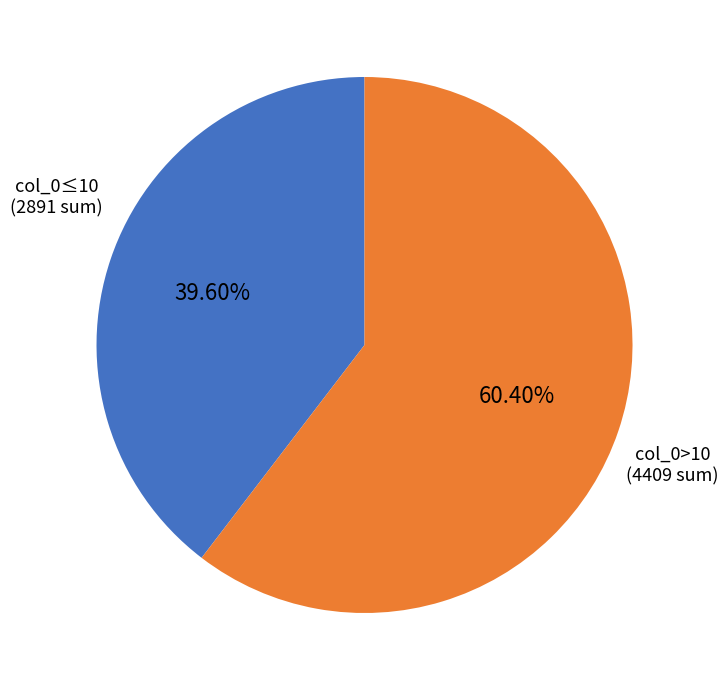

Is there a majority slice in this chart?

Yes